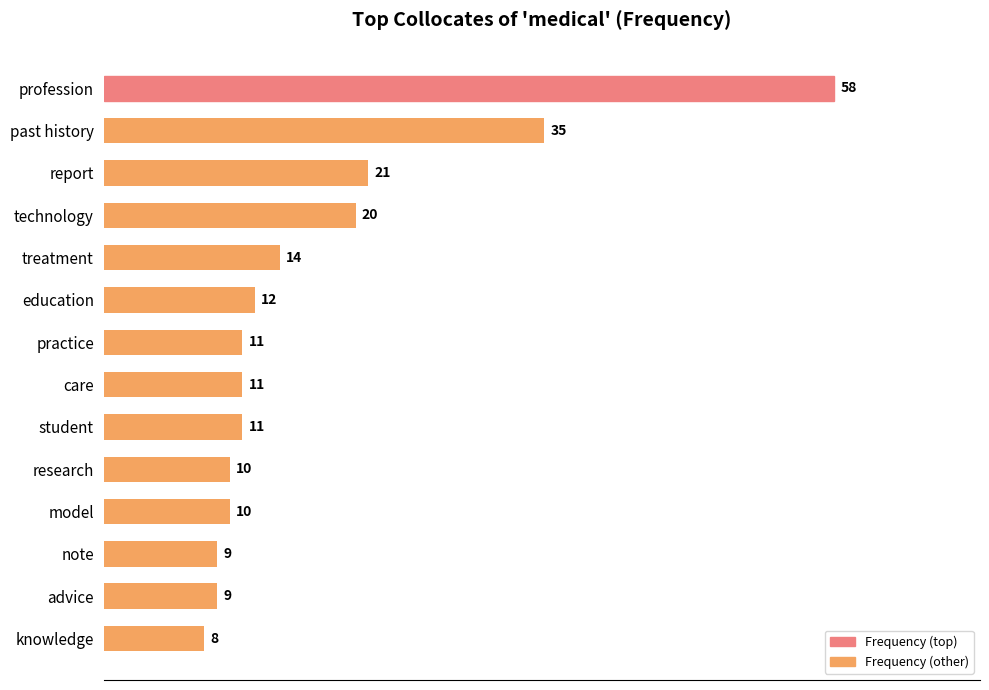

What is the label of the 3rd bar from the bottom?

note